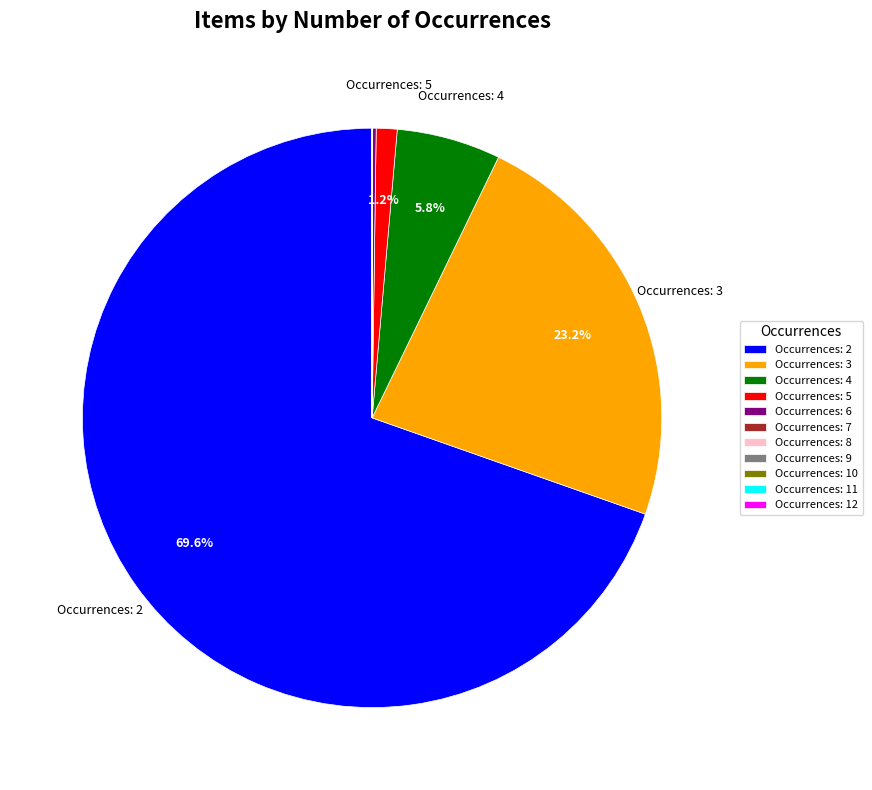

Is there any slice that represents more than half of the pie?

Yes